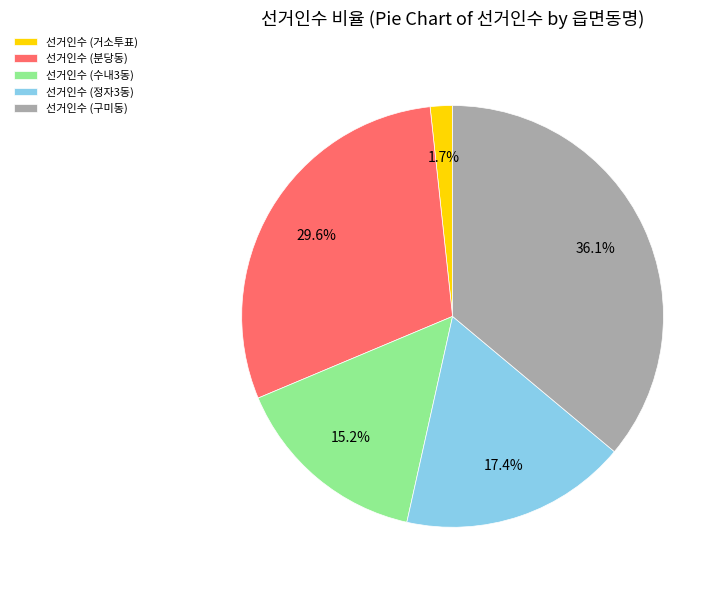

Count the number of slices in the pie.

5